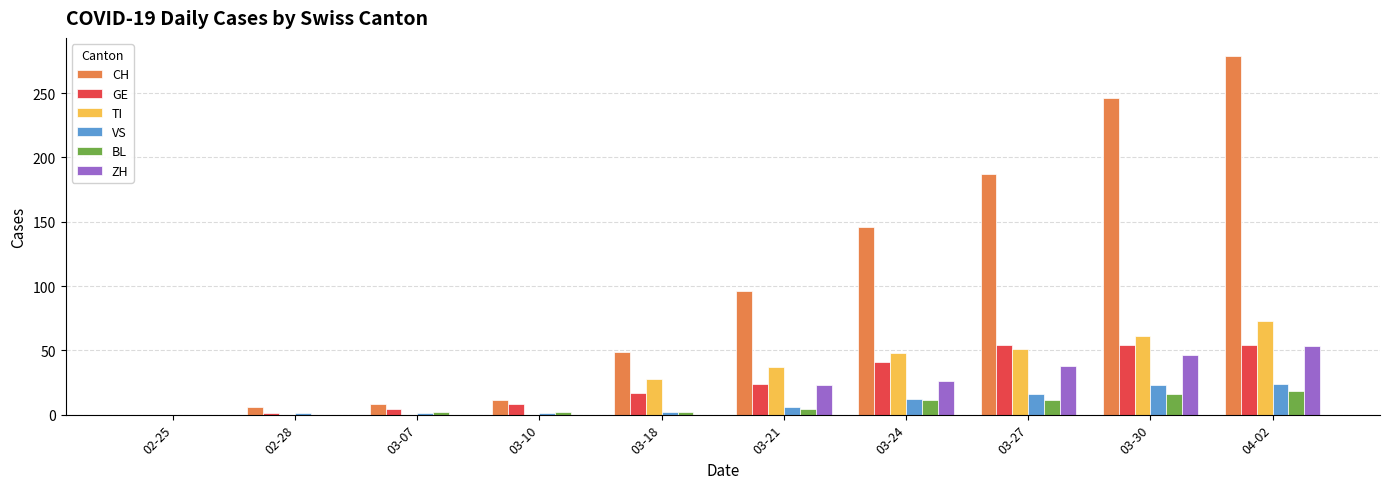

True or false: GE has a value of 17 at 03-18.

True